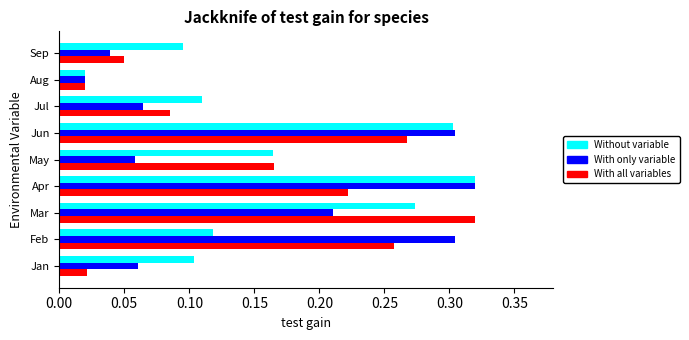

The Without variable series shows 0.2 at Apr. True or false?

False